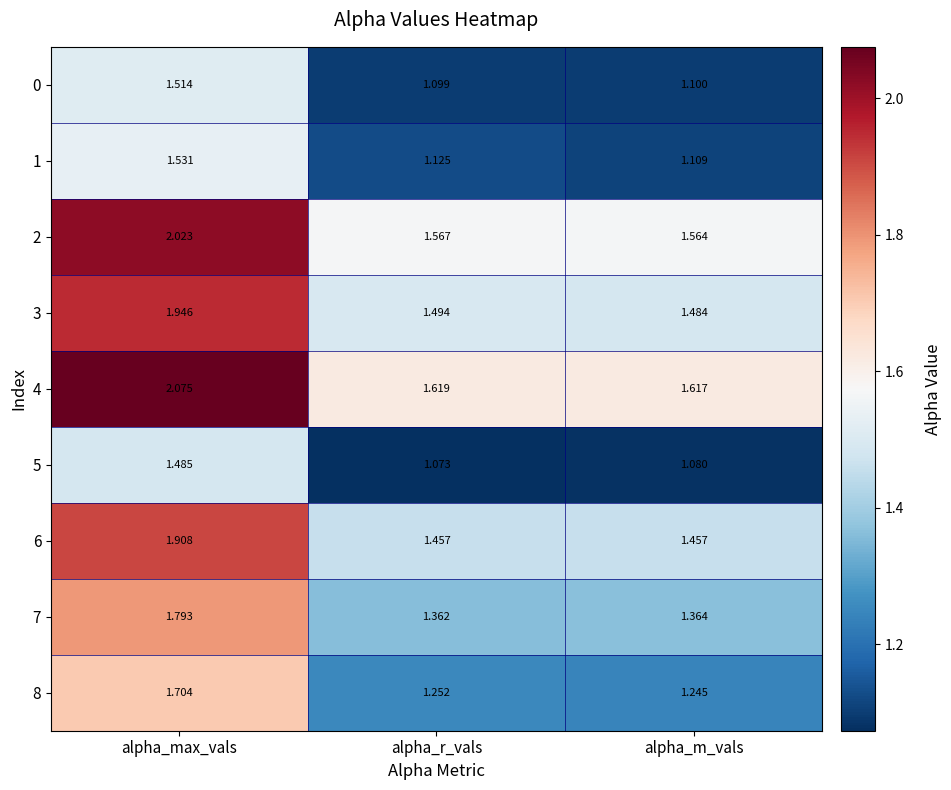

Which series has the largest range (max minus min)?

3